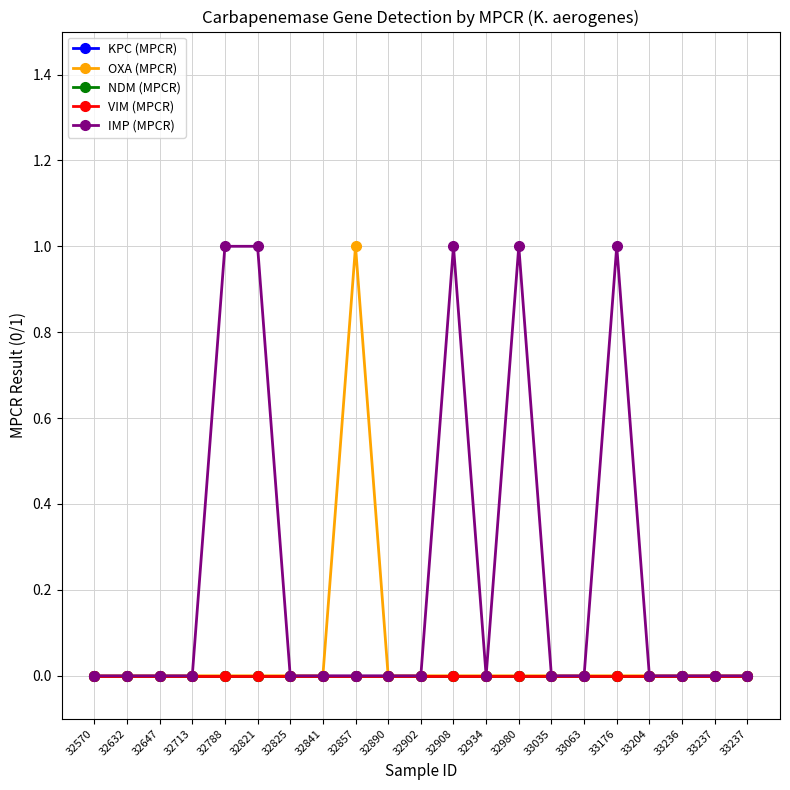

Reading left to right, transcribe all the data shown in this chart.

KPC (MPCR): 0	0	0	0	0	0	0	0	0	0	0	0	0	0	0	0	0	0	0	0	0
OXA (MPCR): 0	0	0	0	0	0	0	0	1	0	0	0	0	0	0	0	0	0	0	0	0
NDM (MPCR): 0	0	0	0	0	0	0	0	0	0	0	0	0	0	0	0	0	0	0	0	0
VIM (MPCR): 0	0	0	0	0	0	0	0	0	0	0	0	0	0	0	0	0	0	0	0	0
IMP (MPCR): 0	0	0	0	1	1	0	0	0	0	0	1	0	1	0	0	1	0	0	0	0